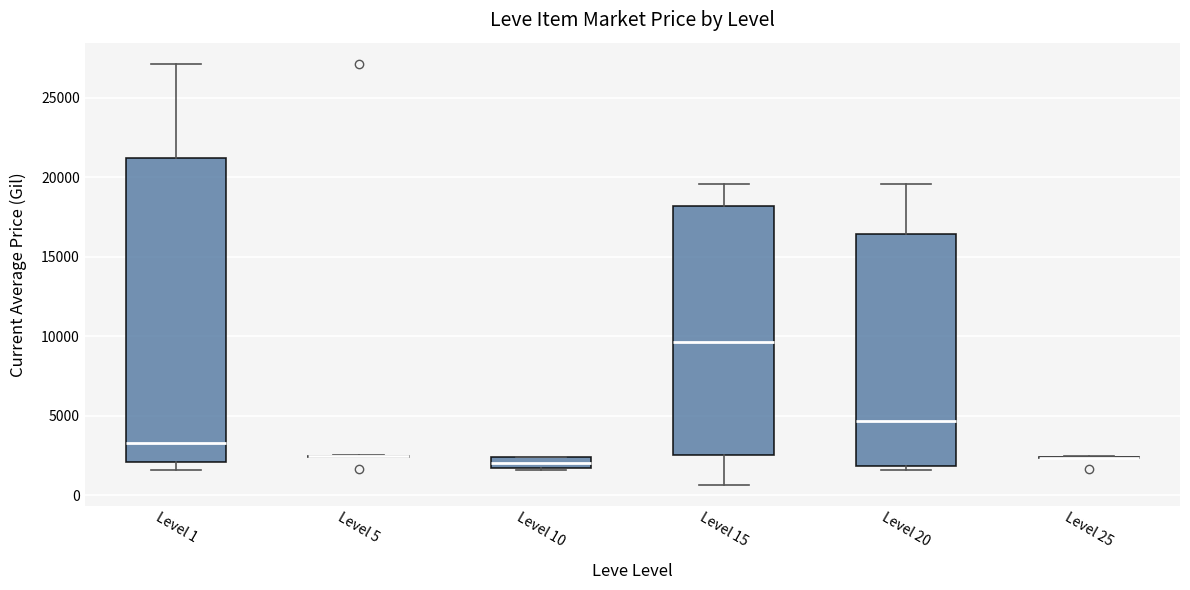

Which box is the tallest, from its lower edge to its upper edge?

Level 1